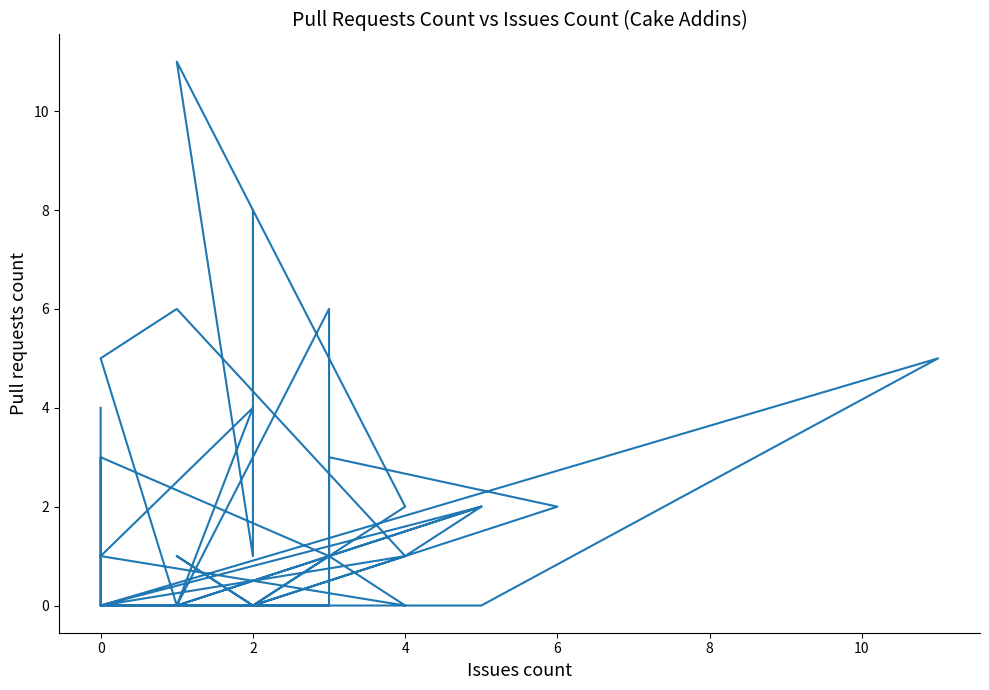

Where is the first local maximum?

2